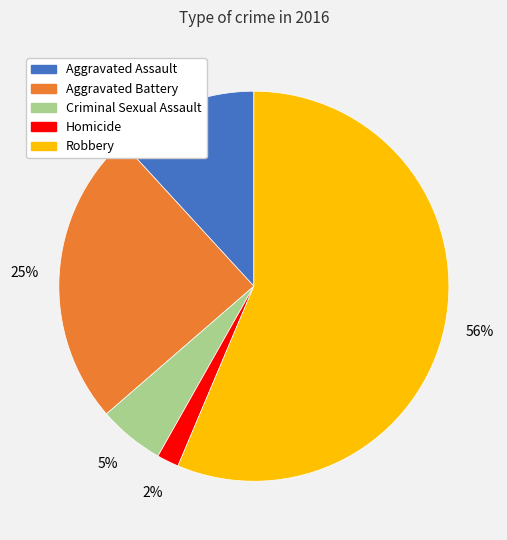

What is the largest slice in the pie chart?

Robbery